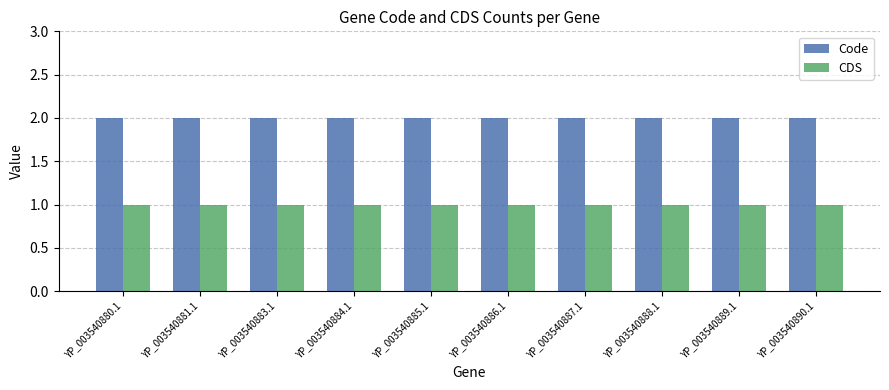

Reading left to right, what are all the values shown in this chart?

Code: YP_003540880.1=2	YP_003540881.1=2	YP_003540883.1=2	YP_003540884.1=2	YP_003540885.1=2	YP_003540886.1=2	YP_003540887.1=2	YP_003540888.1=2	YP_003540889.1=2	YP_003540890.1=2
CDS: YP_003540880.1=1	YP_003540881.1=1	YP_003540883.1=1	YP_003540884.1=1	YP_003540885.1=1	YP_003540886.1=1	YP_003540887.1=1	YP_003540888.1=1	YP_003540889.1=1	YP_003540890.1=1